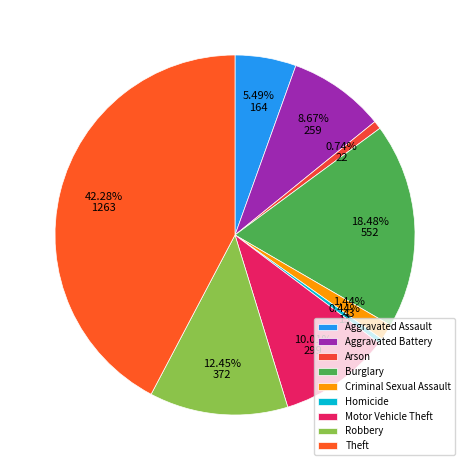

Is Burglary the majority of the pie?

No